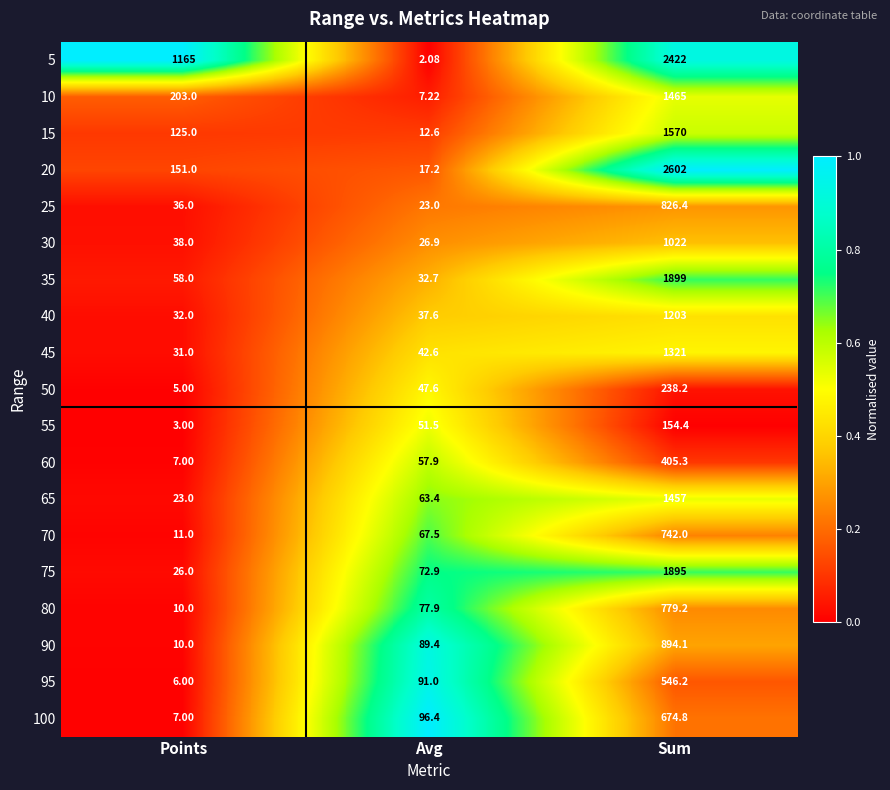

Which category has the highest value across all series?

Sum